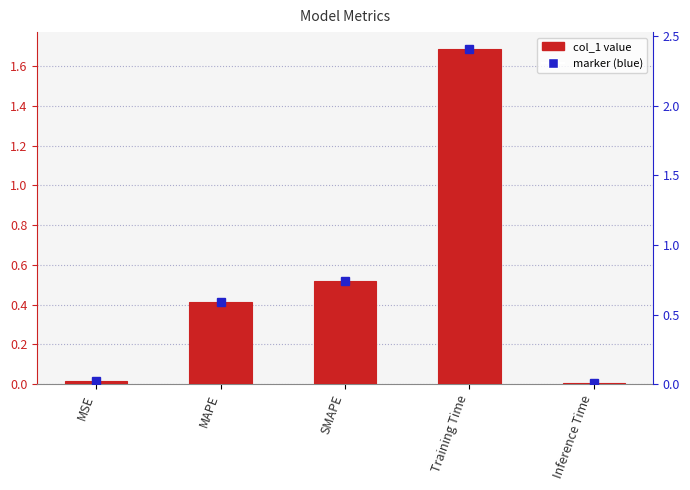

At which category does the chart reach its minimum across all series?

Inference Time